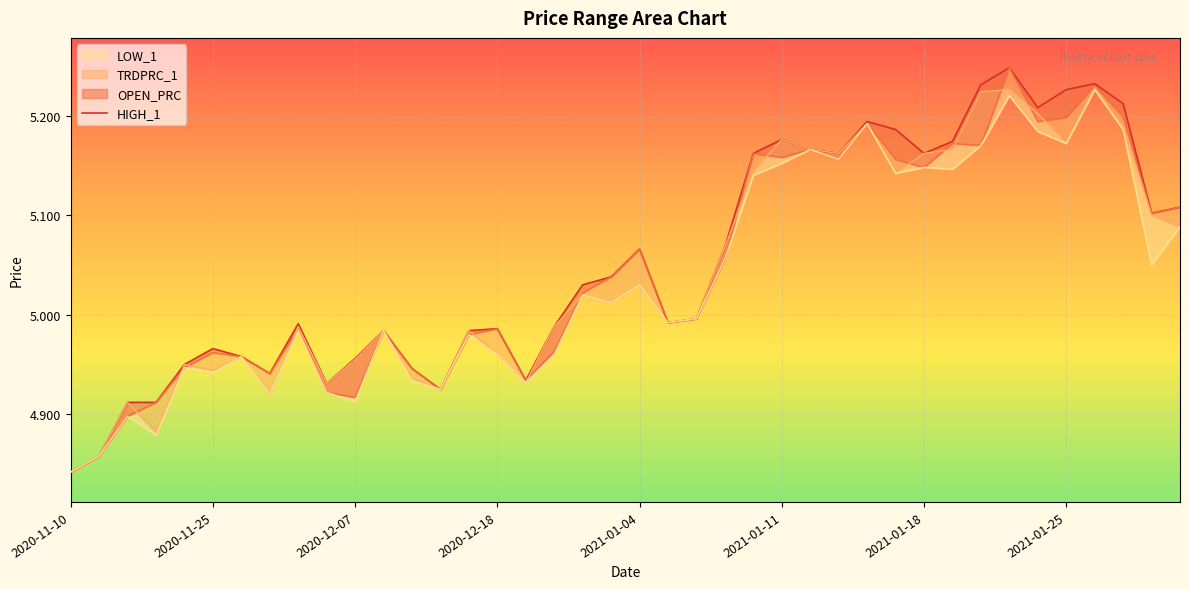

Which category has the lowest value across all series?

2020-11-10